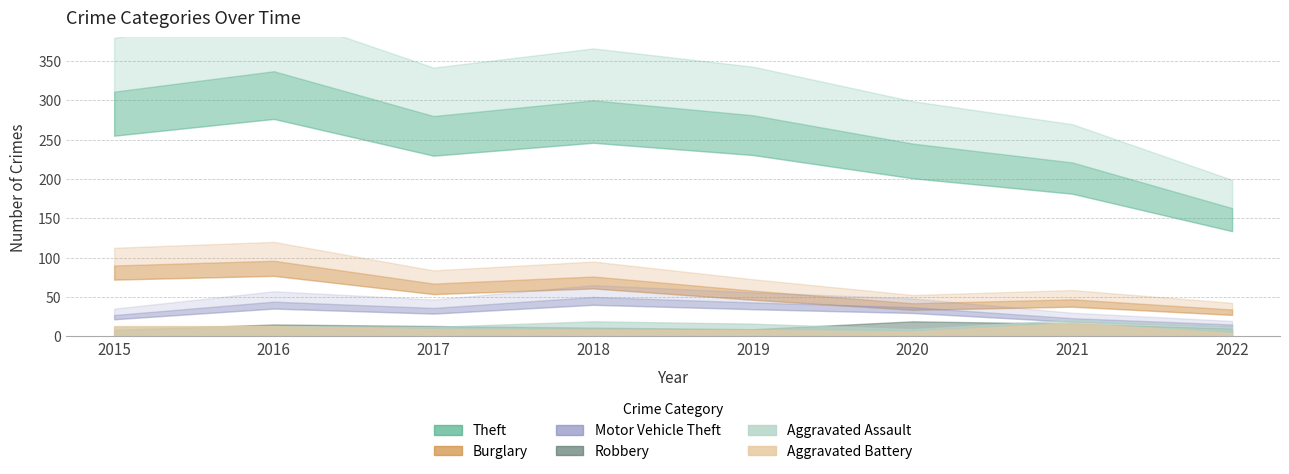

Where does the Burglary series first go above 67?

2015